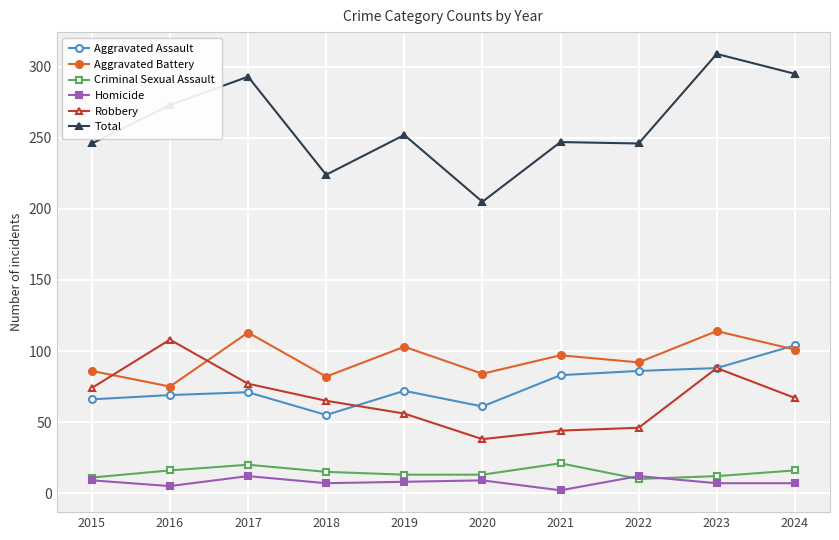

True or false: Robbery and Criminal Sexual Assault intersect in this chart.

False